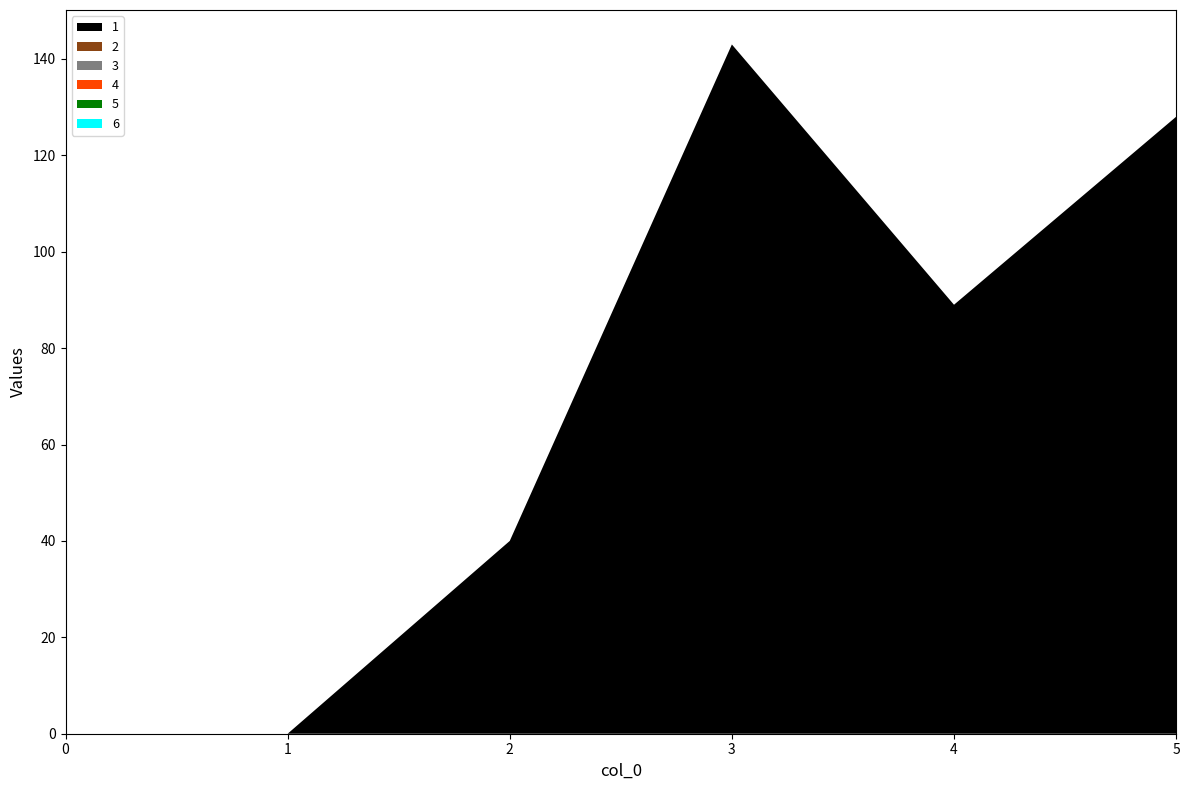

Reading right to left, extract all data points from this chart.

1: 5=128	4=89	3=143	2=40	1=0	0=0
2: 5=0	4=0	3=0	2=0	1=0	0=0
3: 5=0	4=0	3=0	2=0	1=0	0=0
4: 5=0	4=0	3=0	2=0	1=0	0=0
5: 5=0	4=0	3=0	2=0	1=0	0=0
6: 5=0	4=0	3=0	2=0	1=0	0=0